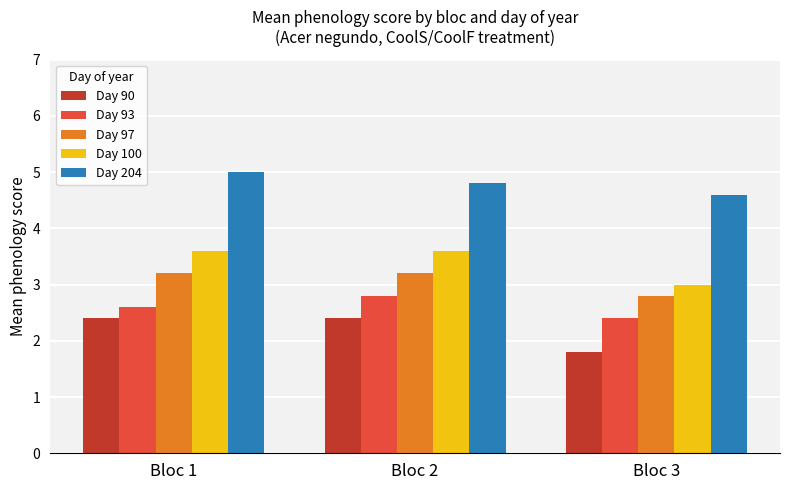

At which label does Day 93 reach its peak?

Bloc 2